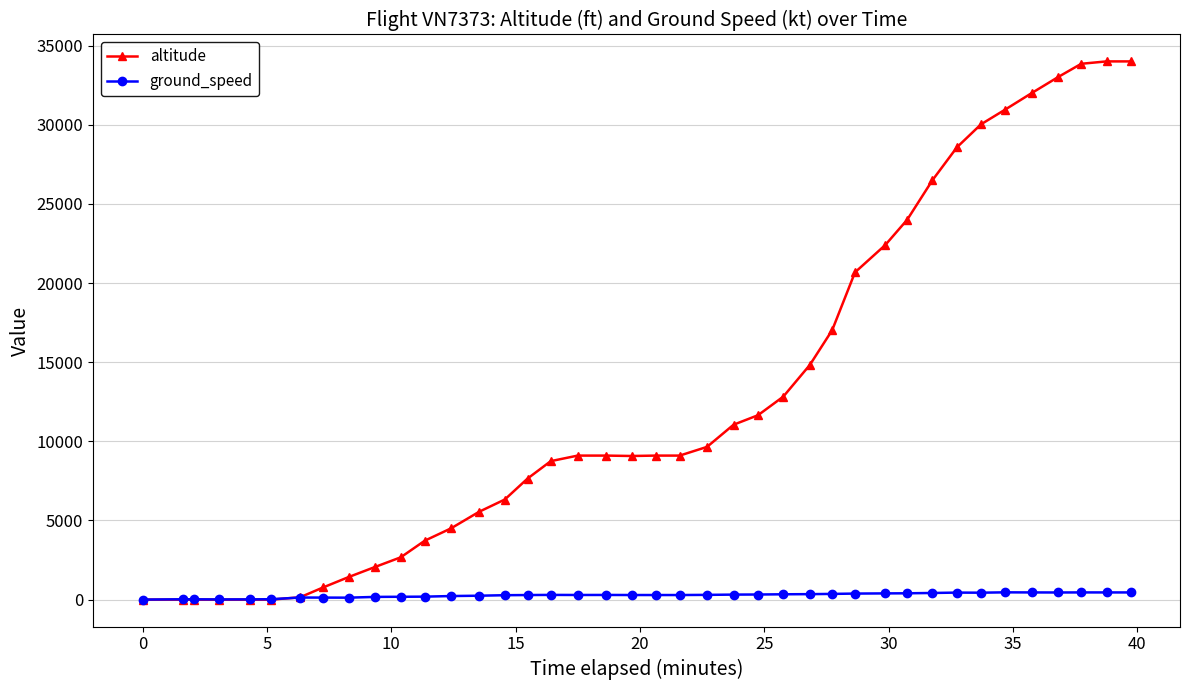

How many distinct data groups are displayed?

2